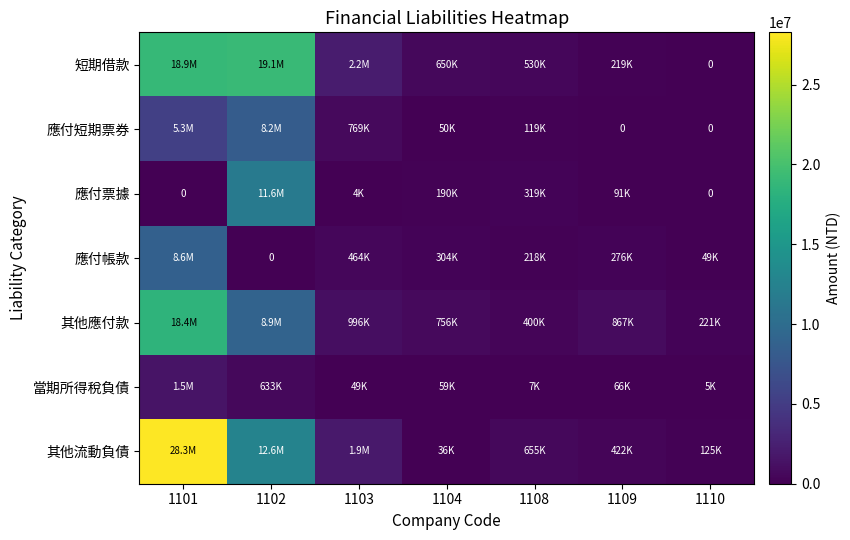

What is the average value of the 應付短期票券 series?

2069247